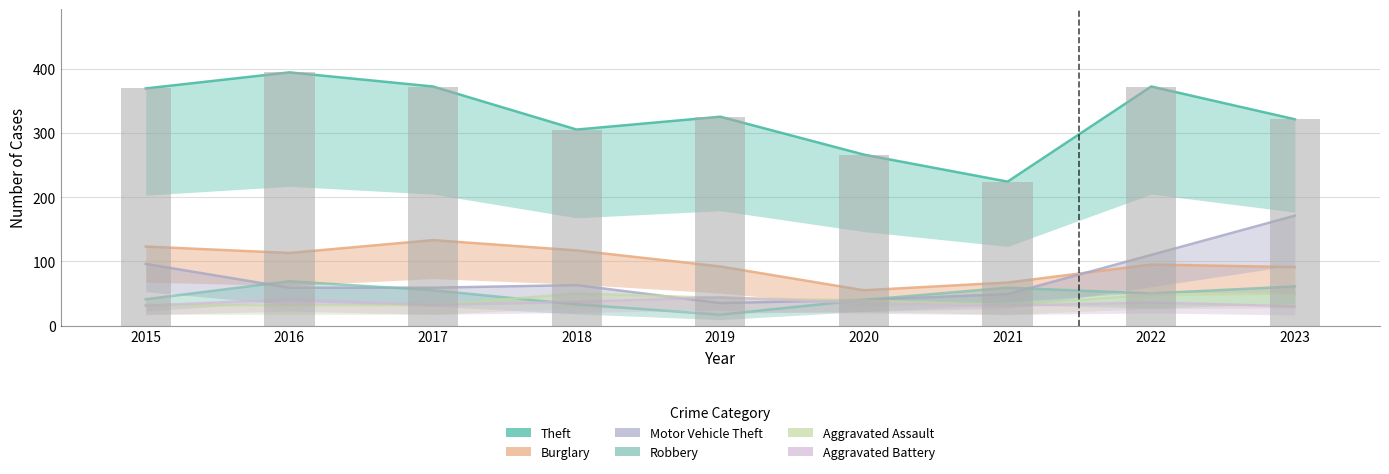

What is the smallest value displayed?

17